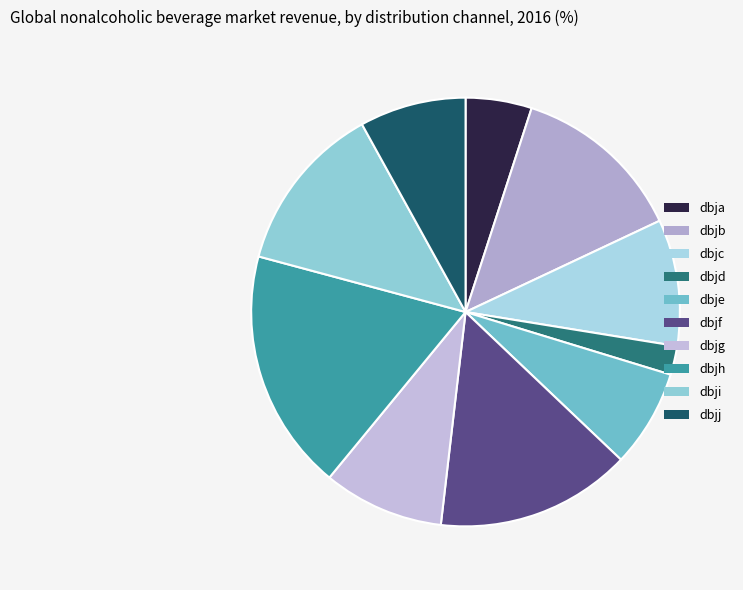

What is the smallest slice in the pie chart?

dbjd